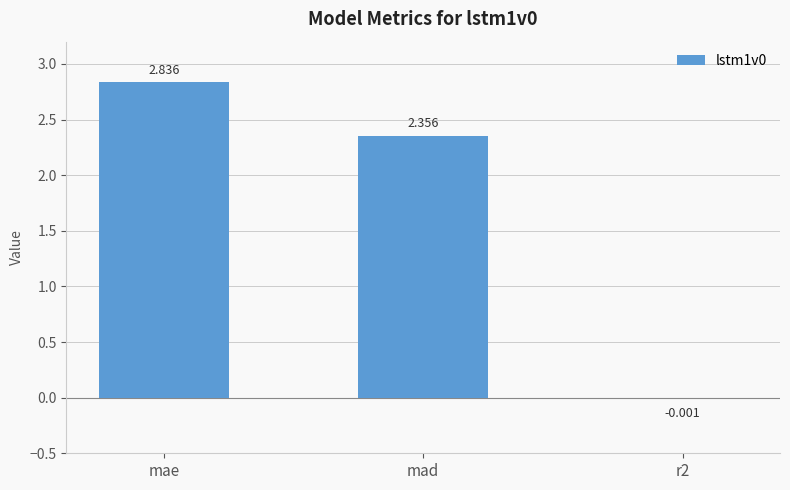

Are the bars horizontal?

No